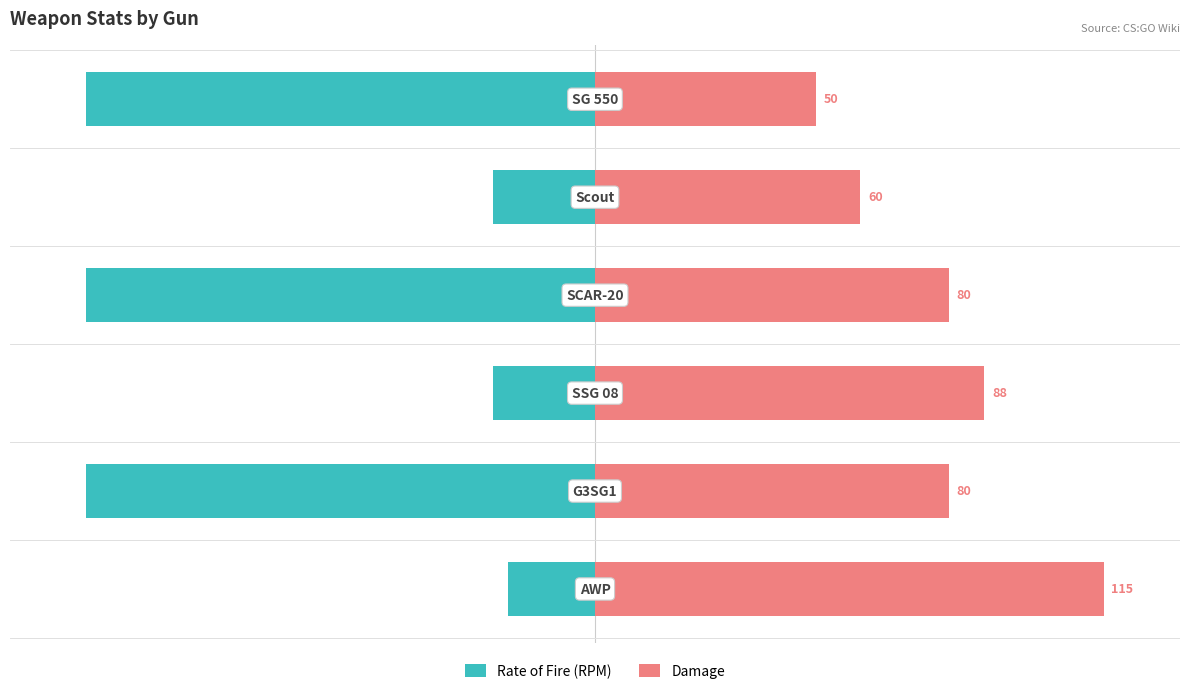

Rank the series at −150 from lowest to highest value.

Rate of Fire (RPM), Damage